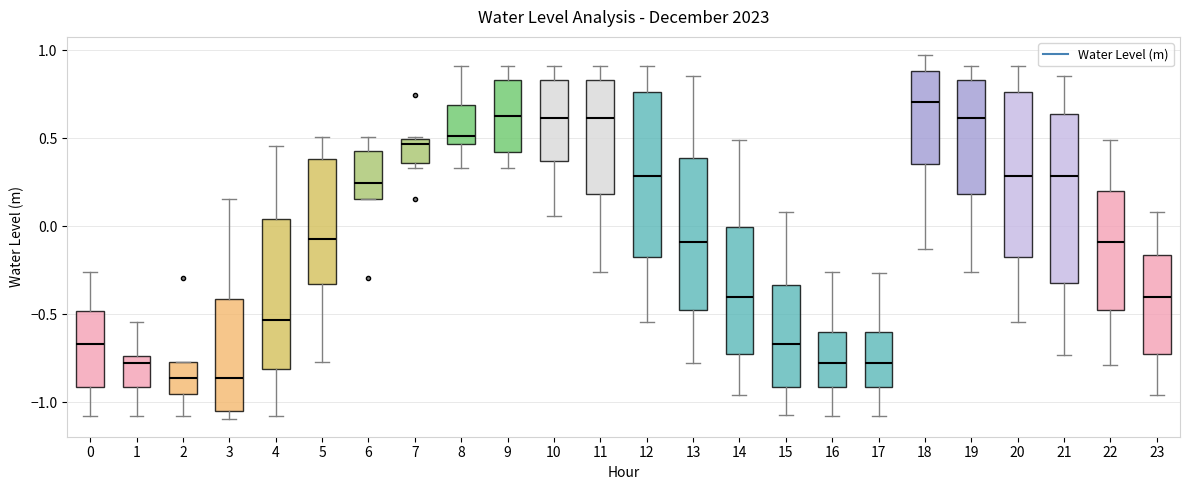

Reading left to right, read every box against the y-axis: the position of its median line, the range the box covers, and the ends of its whiskers. The values are not printed on the chart, so give them approximately, as read against the axis.

0: median -0.65, box -0.90 to -0.50, whiskers -1.10 to -0.25
1: median -0.80, box -0.90 to -0.75, whiskers -1.10 to -0.55
2: median -0.85, box -0.95 to -0.75, whiskers -1.10 to -0.75
3: median -0.85, box -1.05 to -0.40, whiskers -1.10 to 0.15
4: median -0.55, box -0.80 to 0.05, whiskers -1.10 to 0.45
5: median -0.05, box -0.35 to 0.40, whiskers -0.75 to 0.50
6: median 0.25, box 0.15 to 0.40, whiskers 0.15 to 0.50
7: median 0.45, box 0.35 to 0.50, whiskers 0.35 (just below the box's lower edge) to 0.50
8: median 0.50, box 0.45 to 0.70, whiskers 0.35 to 0.90
9: median 0.60, box 0.40 to 0.85, whiskers 0.35 to 0.90
10: median 0.60, box 0.35 to 0.85, whiskers 0.05 to 0.90
11: median 0.60, box 0.20 to 0.85, whiskers -0.25 to 0.90
12: median 0.30, box -0.15 to 0.75, whiskers -0.55 to 0.90
13: median -0.10, box -0.45 to 0.40, whiskers -0.80 to 0.85
14: median -0.40, box -0.75 to 0.00, whiskers -0.95 to 0.50
15: median -0.65, box -0.90 to -0.35, whiskers -1.05 to 0.10
16: median -0.80, box -0.90 to -0.60, whiskers -1.10 to -0.25
17: median -0.80, box -0.90 to -0.60, whiskers -1.10 to -0.25
18: median 0.70, box 0.35 to 0.90, whiskers -0.15 to 0.95
19: median 0.60, box 0.20 to 0.85, whiskers -0.25 to 0.90
20: median 0.30, box -0.15 to 0.75, whiskers -0.55 to 0.90
21: median 0.30, box -0.30 to 0.65, whiskers -0.75 to 0.85
22: median -0.10, box -0.45 to 0.20, whiskers -0.80 to 0.50
23: median -0.40, box -0.75 to -0.15, whiskers -0.95 to 0.10